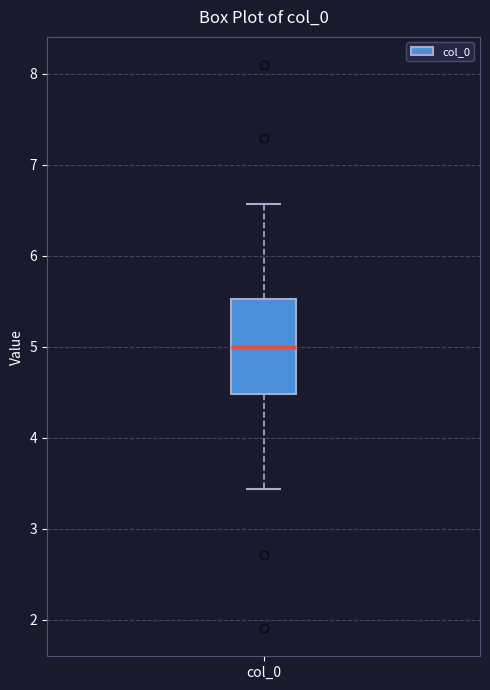

Read this box plot against the y-axis: the position of the median line, the range covered by the box, and the ends of both whiskers. The values are not printed on the chart, so give them approximately, as read against the axis.

median 5.0, box 4.5 to 5.5, whiskers 3.4 to 6.6